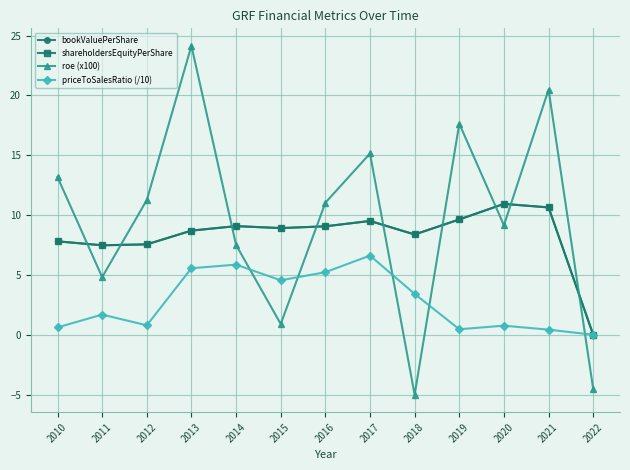

Does the chart have visible grid lines?

Yes